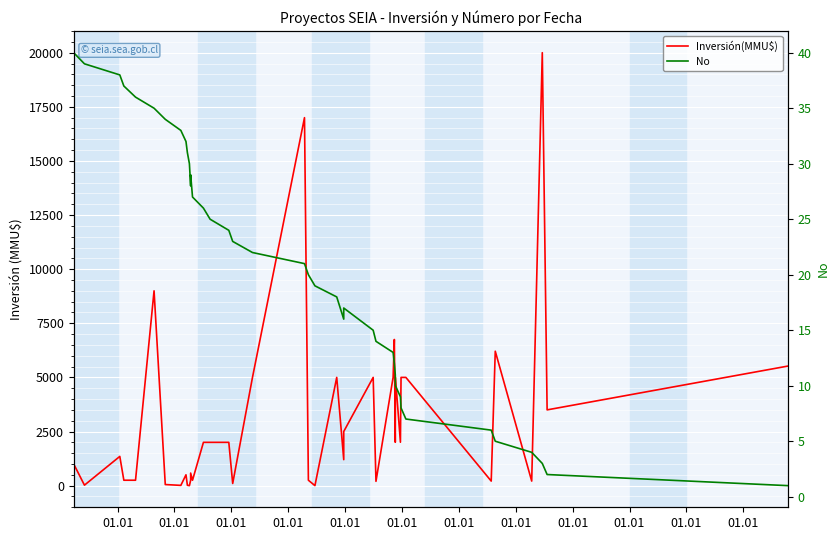

How many values in the Inversión(MMU$) series exceed 2000?

17